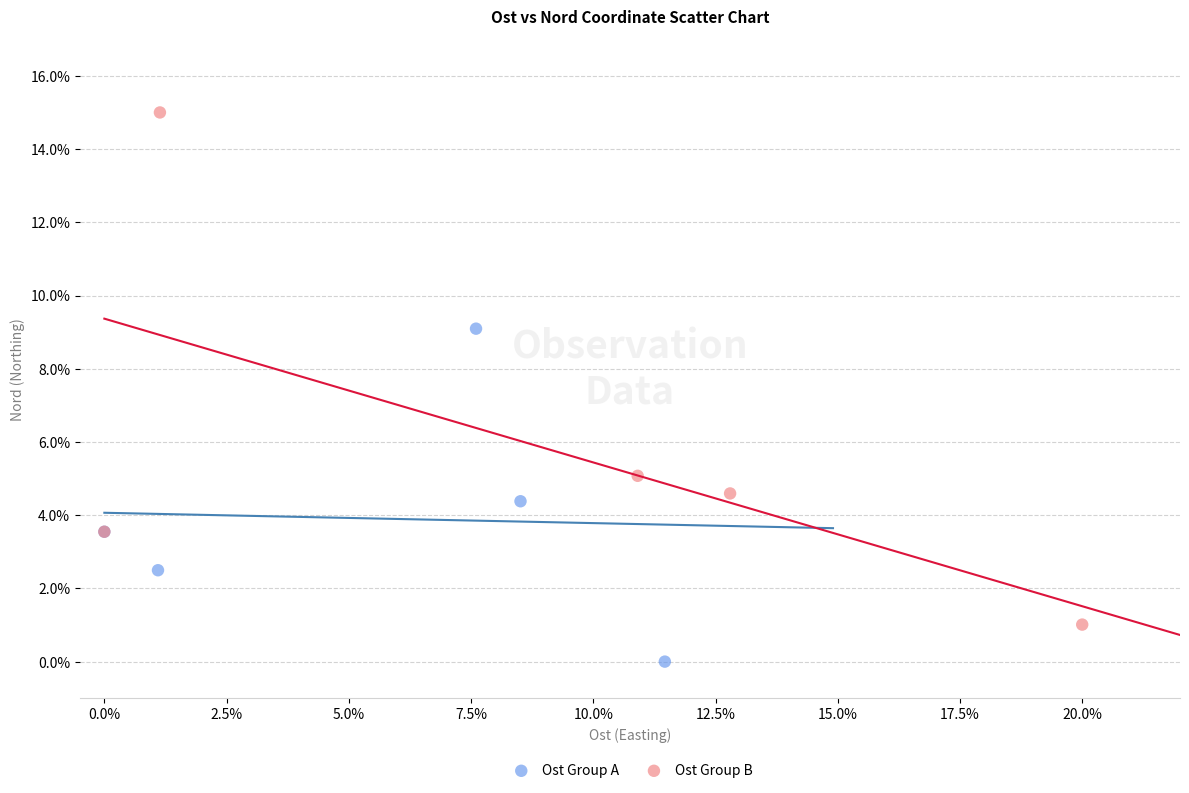

Which series contains the lowest Y value?

Ost Group A